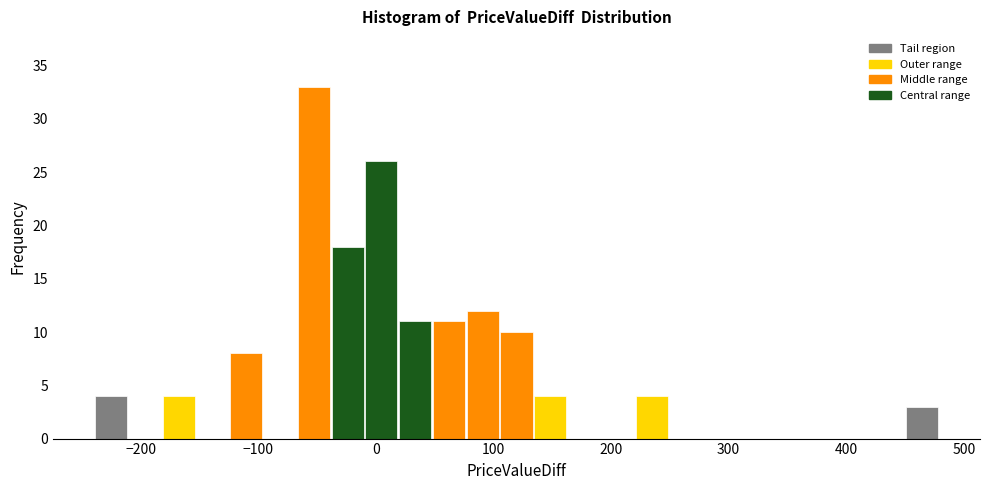

Read against the x-axis, roughly where is the centre of the tallest bar?

-50